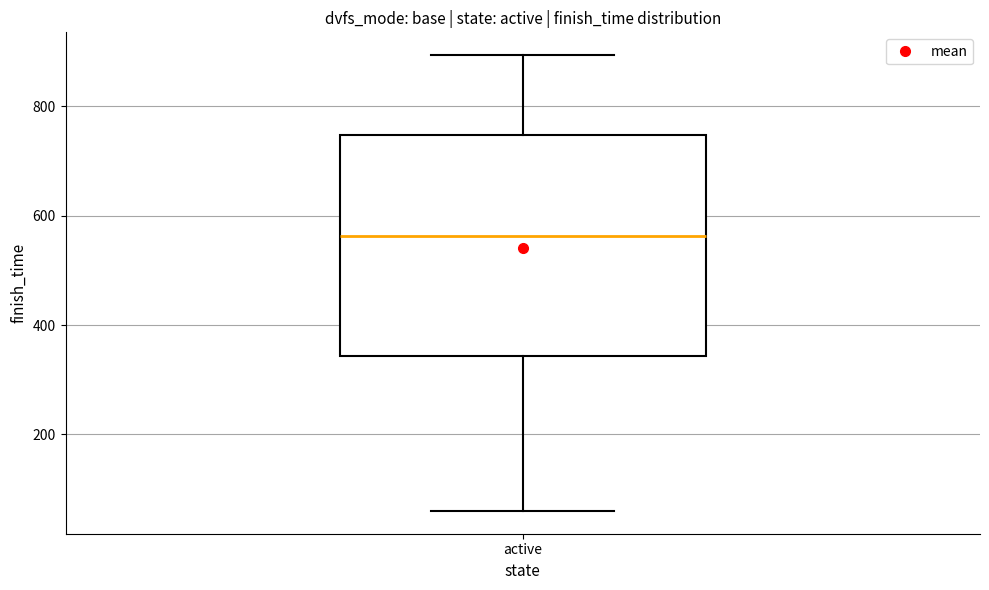

Where does the upper whisker of the box for active end on the y-axis? The values are not printed on the chart, so give them approximately, as read against the axis.

900